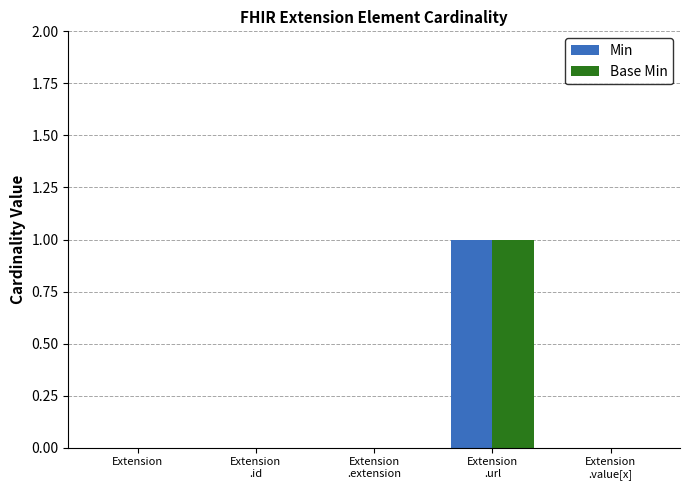

How many groups of bars are there?

5